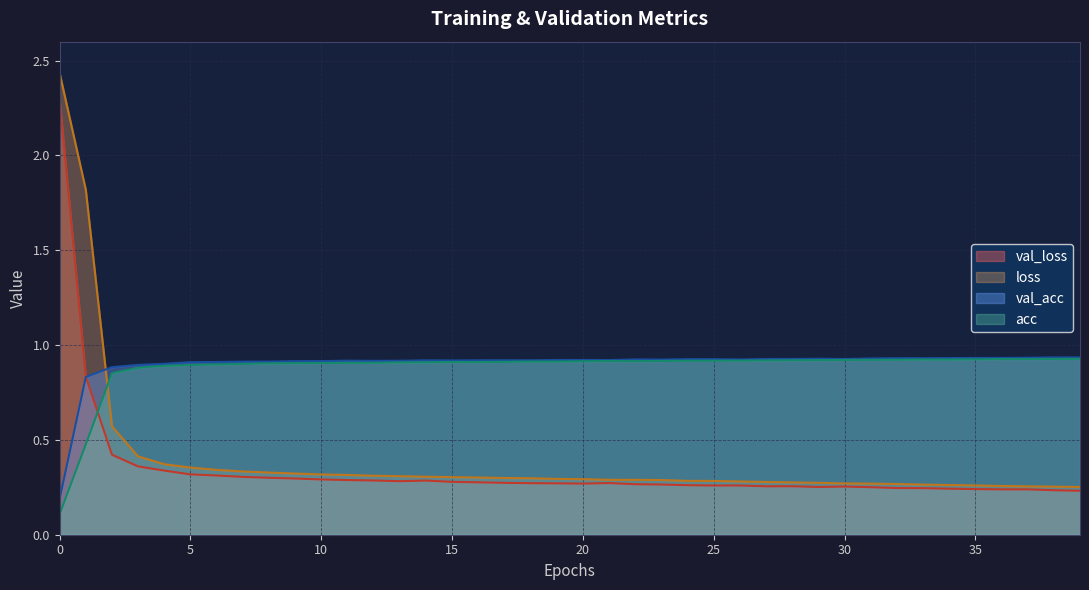

What is the total value across all series at 32?

2.4